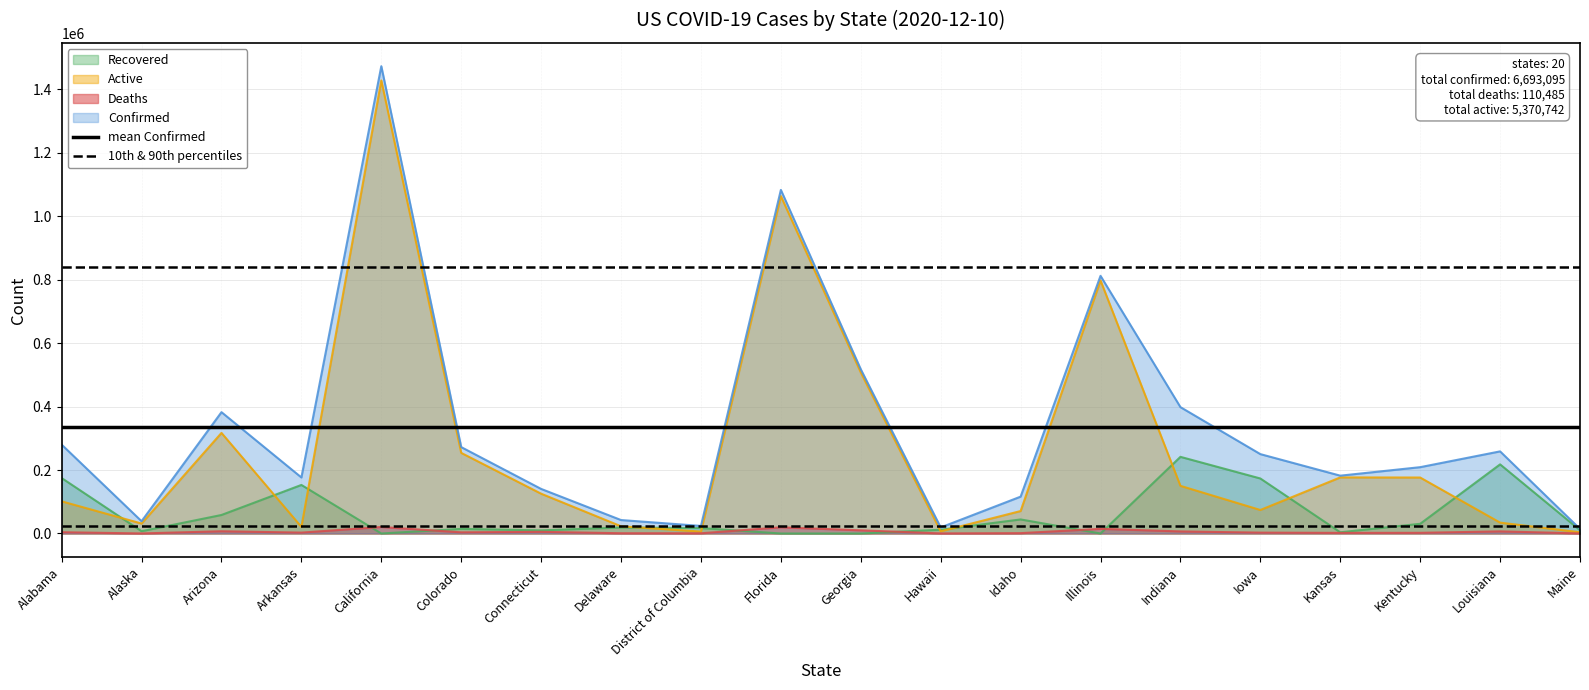

Is the value of Active at Colorado greater than the value of Confirmed at District of Columbia?

Yes